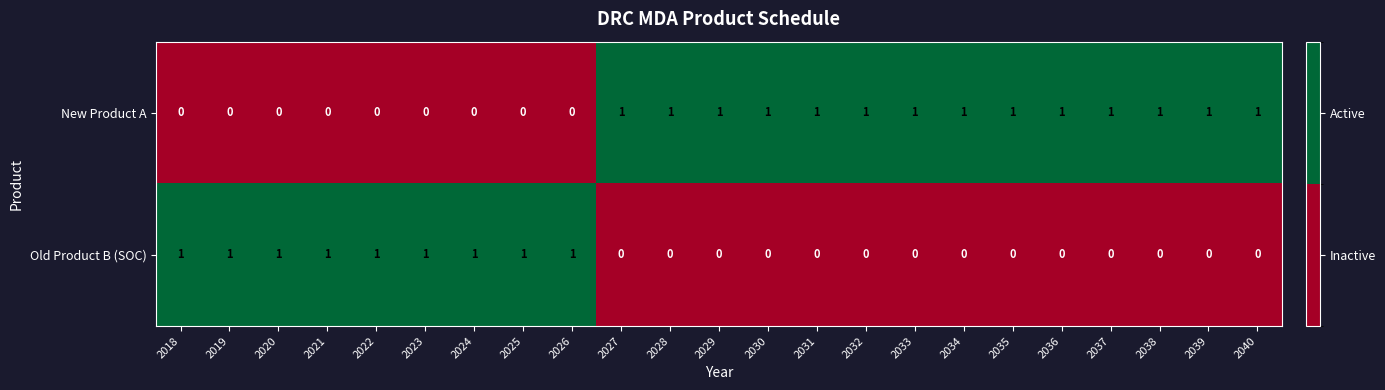

At how many categories does at least one series exceed 0?

23